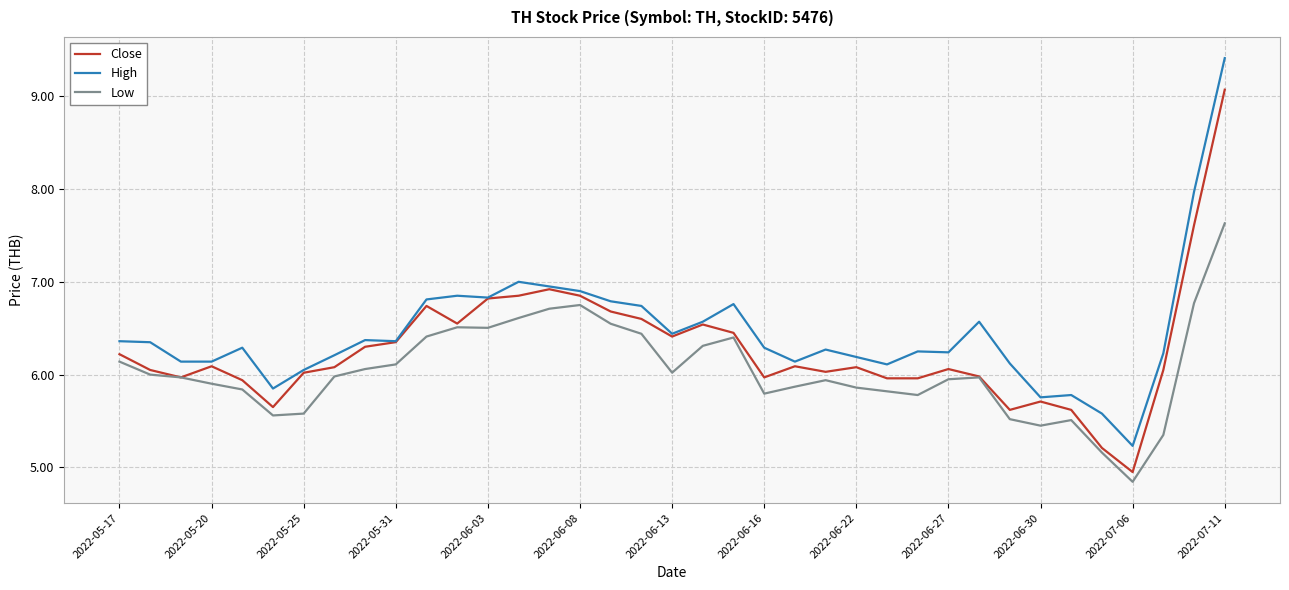

Which series has the widest spread of values?

High